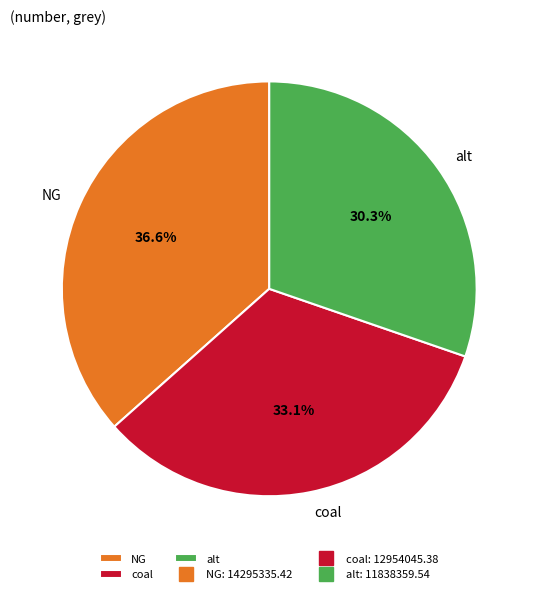

Is alt the majority of the pie?

No